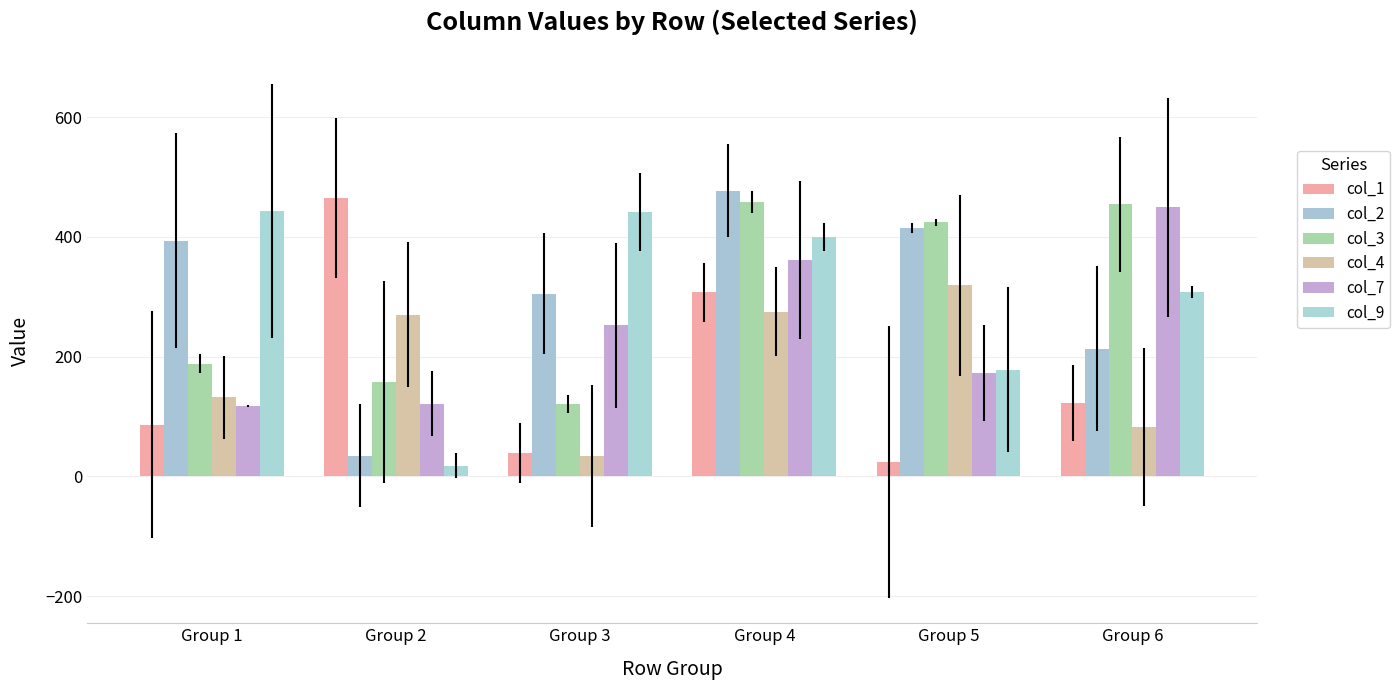

How many bars are there in each group?

6